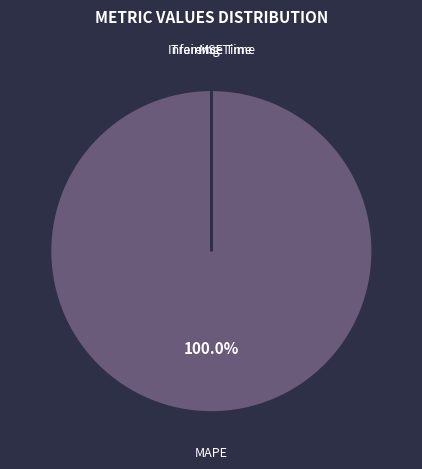

What is the majority slice?

MAPE